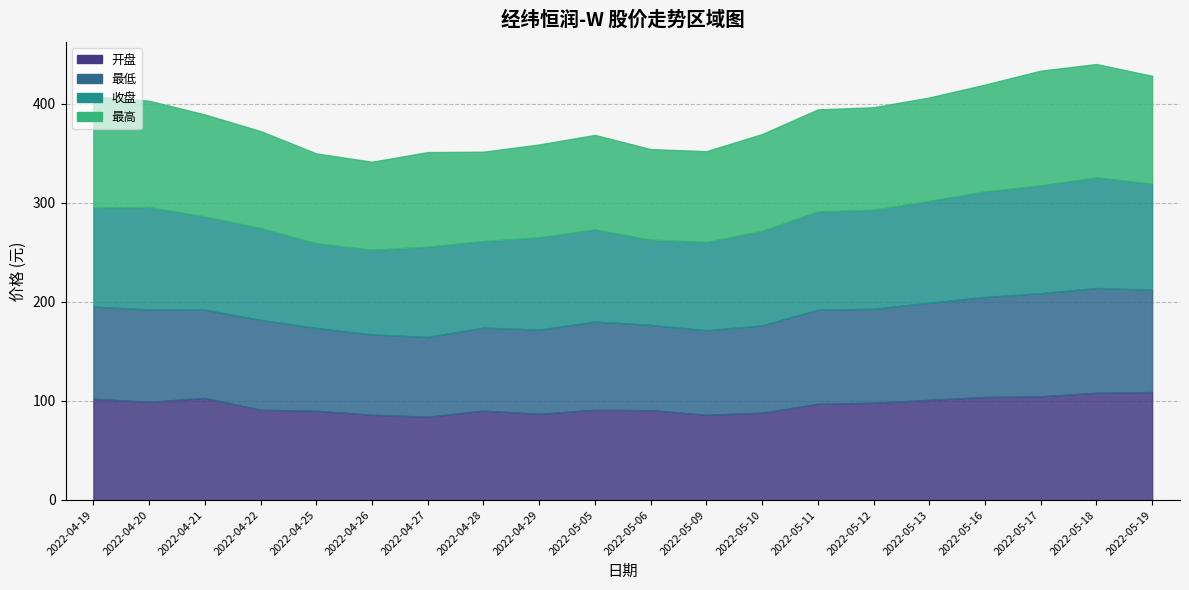

Reading left to right, list all the values displayed in this chart.

开盘: 102.1	99.1	103.0	91.0	90.1	86.0	84.0	90.2	86.9	91.0	90.6	86.0	88.0	97.0	98.1	101.0	103.9	104.6	108.1	108.9
最低: 93.0	93.2	89.0	90.7	83.5	81.0	80.5	83.8	85.0	89.0	86.0	85.3	88.0	95.0	94.8	98.0	101.0	104.0	105.8	103.3
收盘: 100.0	103.2	94.0	92.6	85.5	85.4	91.0	87.3	93.1	92.9	86.0	89.0	95.4	99.1	100.0	102.8	106.5	108.8	111.7	106.9
最高: 112.0	107.3	103.0	97.8	90.6	88.8	95.5	90.2	93.7	95.4	91.4	91.6	97.7	103.0	103.3	104.3	107.7	115.8	114.3	108.9